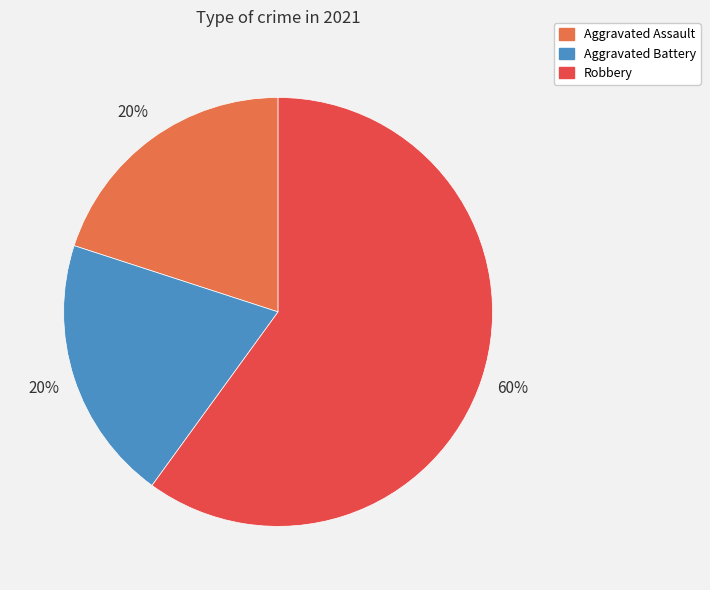

What is the ratio of the value at Aggravated Battery to the value at Robbery?

0.3